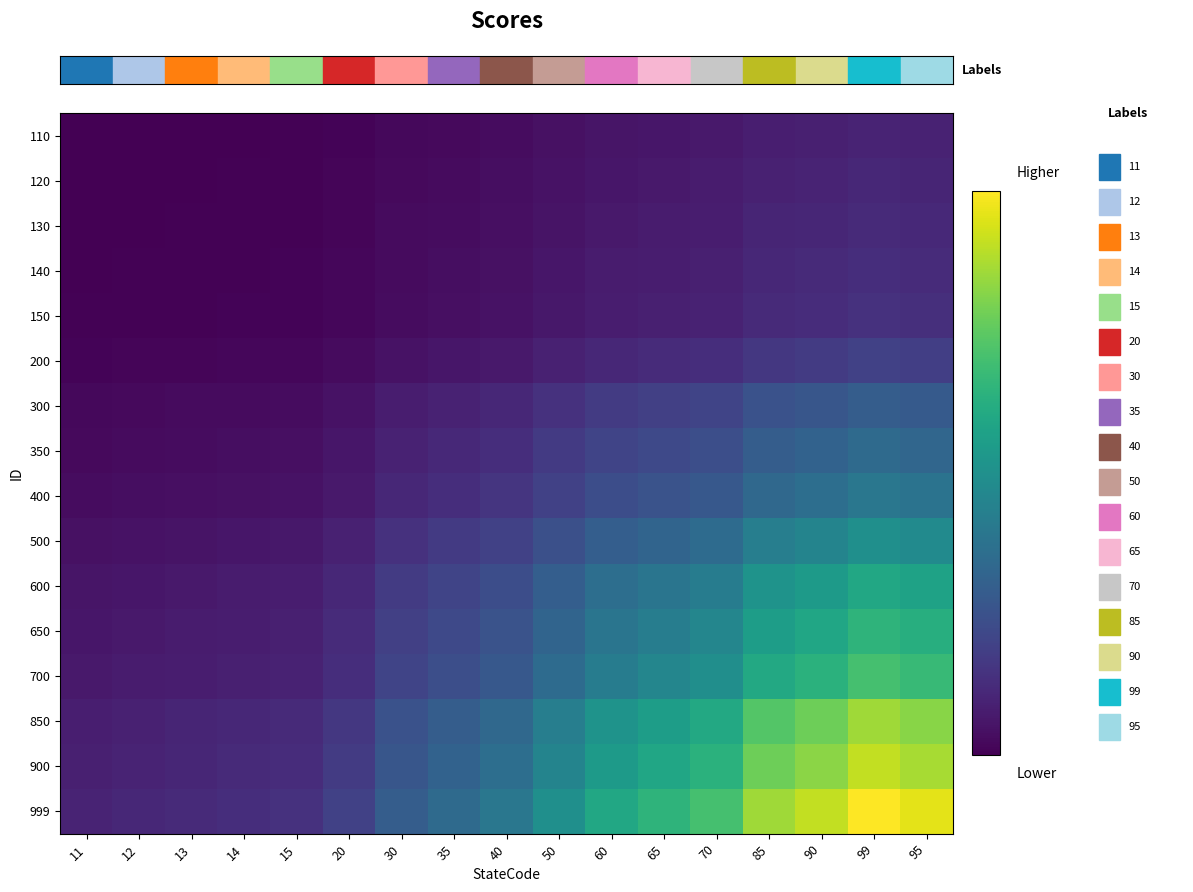

At which category is the sum across all series the highest?

99